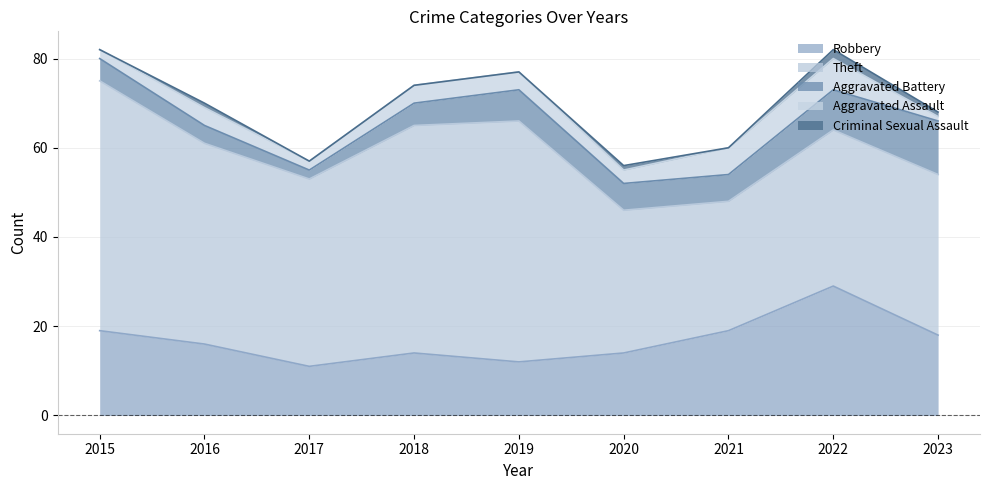

What is the difference between the highest and lowest values at 2020?

31